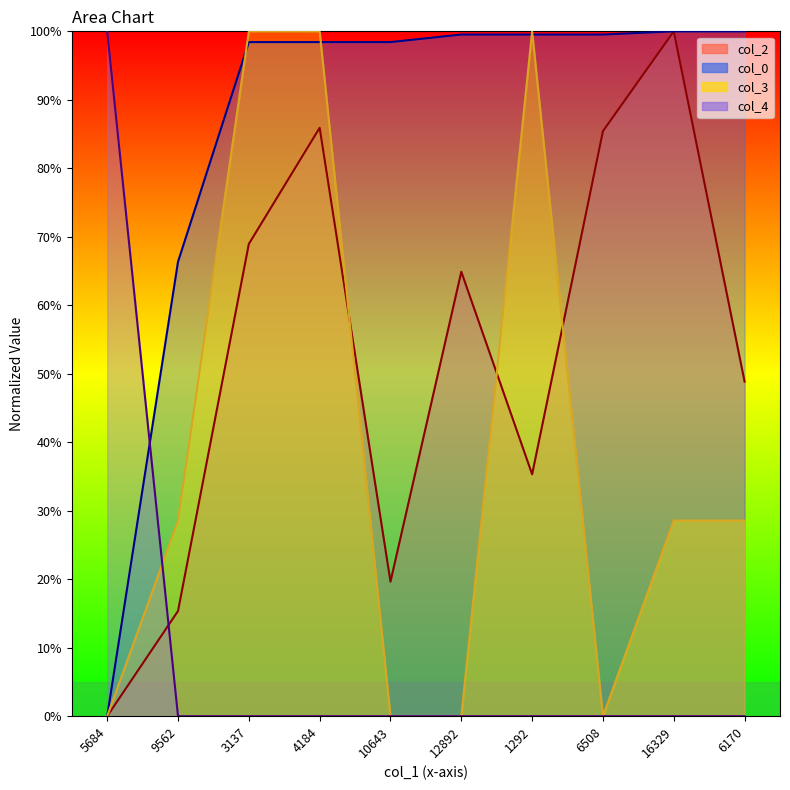

True or false: col_4 has a value of 100.0 at 5684.

True